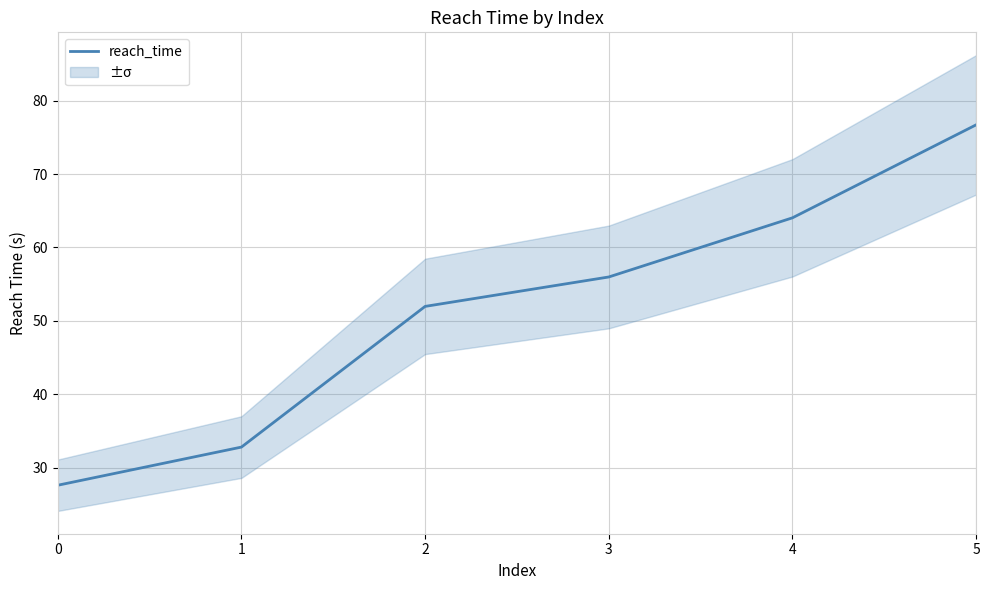

Rank the categories by value from highest to lowest.

5, 4, 3, 2, 1, 0